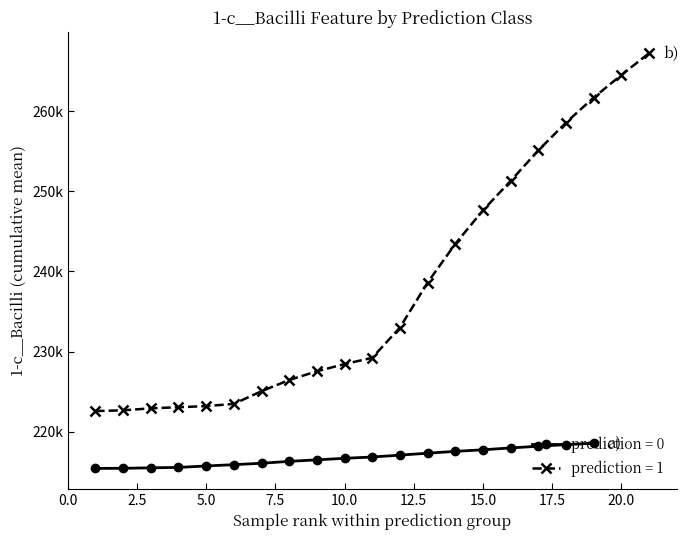

True or false: 1-c__Bacilli (pred=0) and 1-c__Bacilli (pred=1) cross at least once.

False